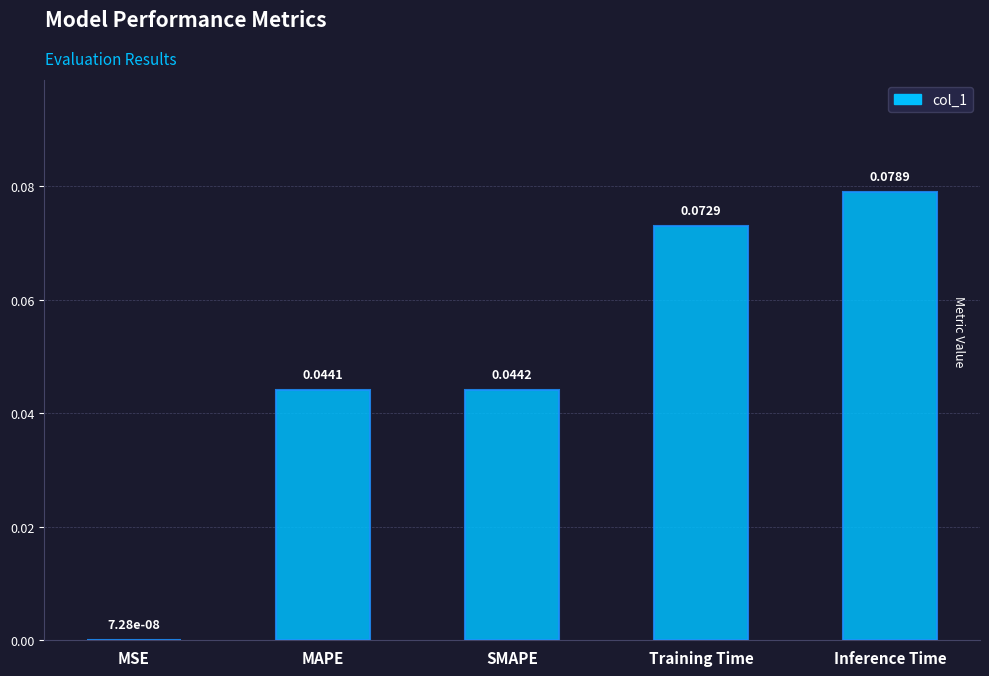

Where is the data nearest to the value 0?

MSE